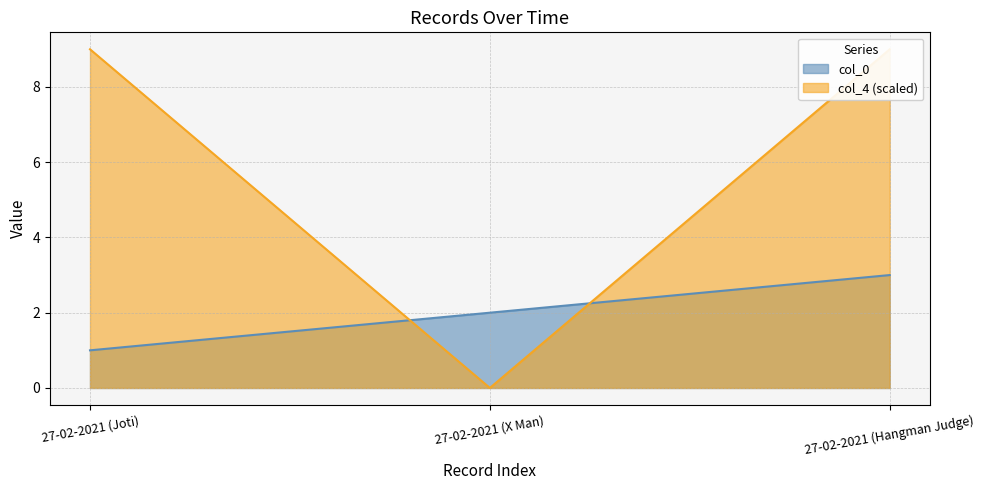

Is the value of col_0 at 27-02-2021 (Joti) greater than the value of col_4 at 27-02-2021 (Hangman Judge)?

No